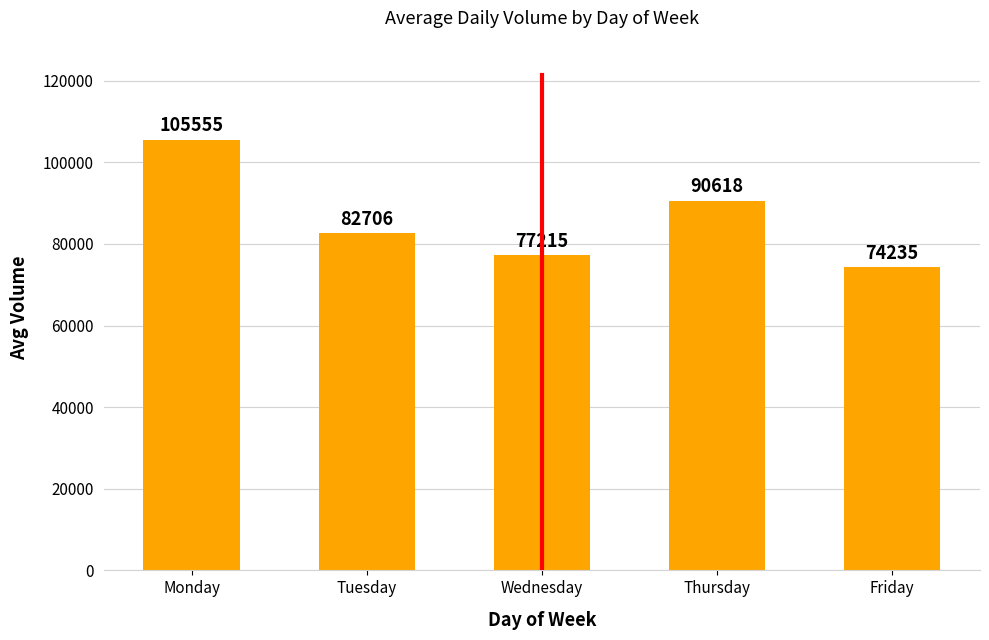

What is the average value?

86066